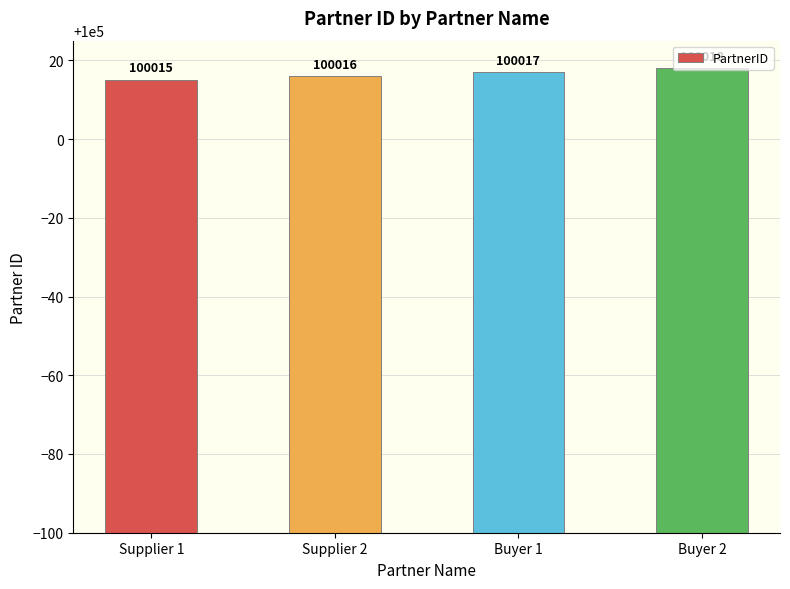

How many bars are there in total?

4